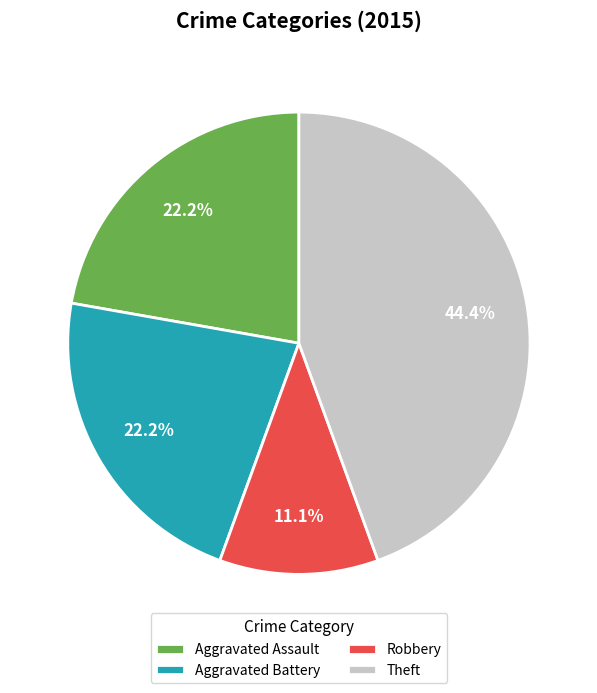

Which category has the biggest portion of the pie?

Theft